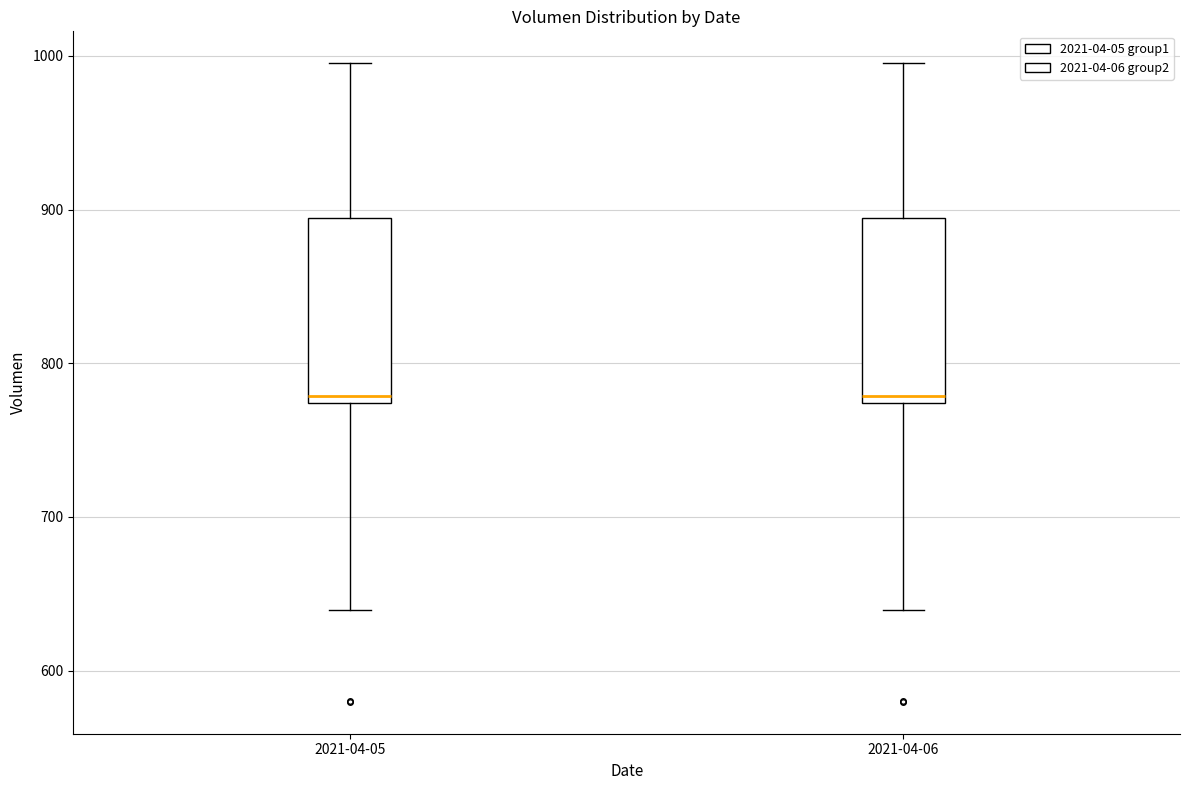

Reading left to right, transcribe this box plot: for each box, give where its median line is, the range the box spans, and where its two whiskers end, as read against the y-axis. The values are not printed on the chart, so give them approximately, as read against the axis.

2021-04-05: median 780, box 770 to 890, whiskers 640 to 1000
2021-04-06: median 780, box 770 to 890, whiskers 640 to 1000